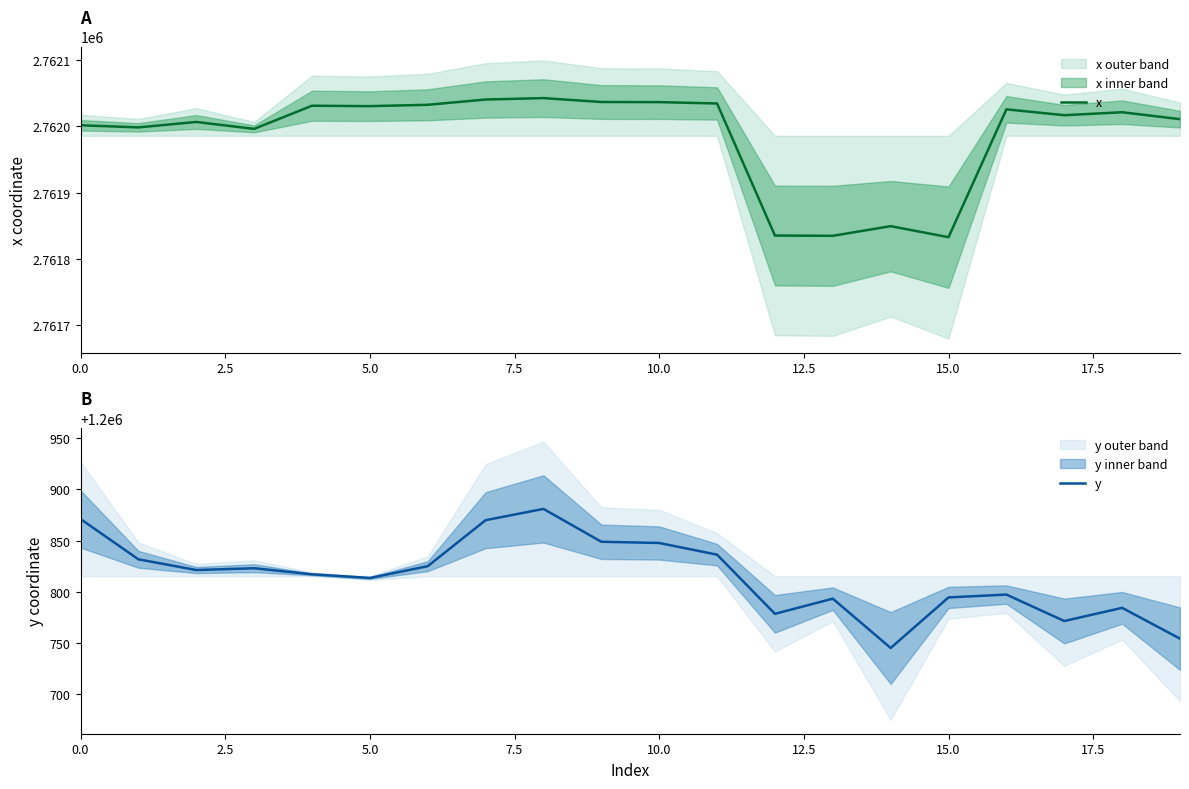

True or false: y and x intersect in this chart.

False